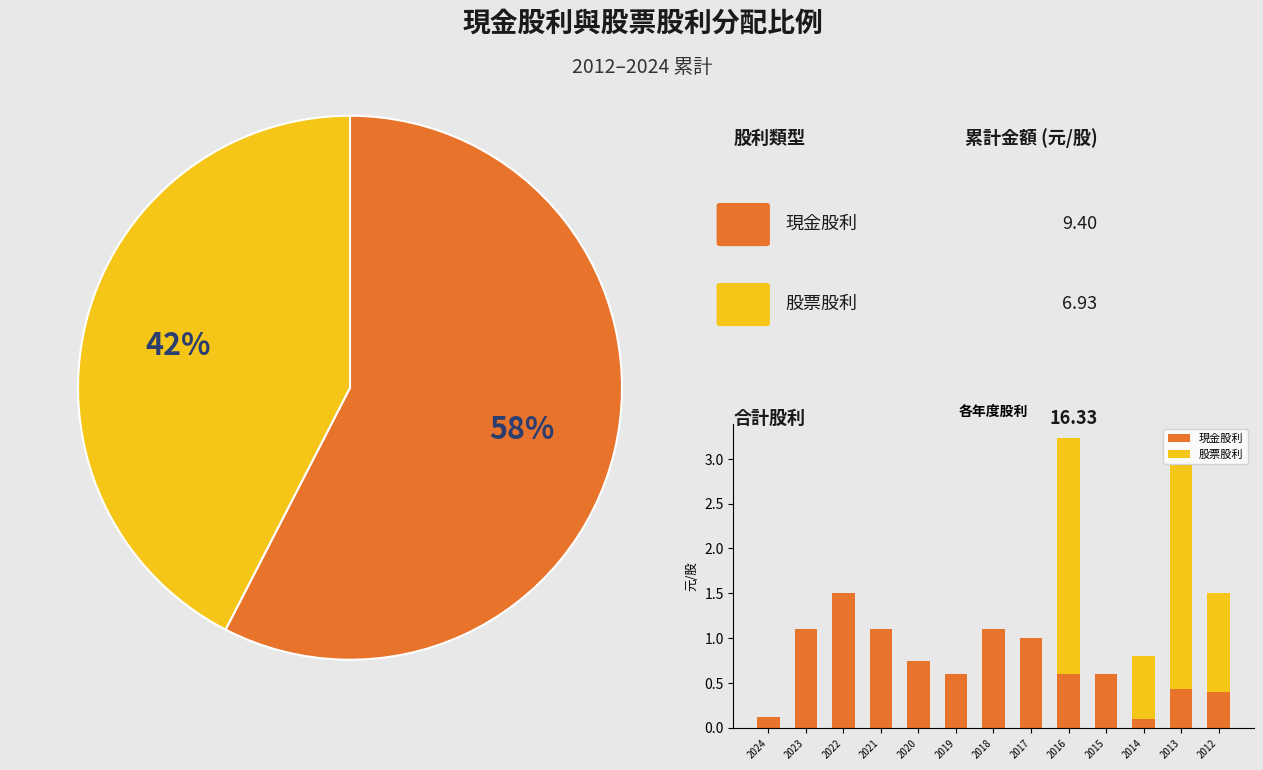

Read the 現金股利 value at 2012.

0.4